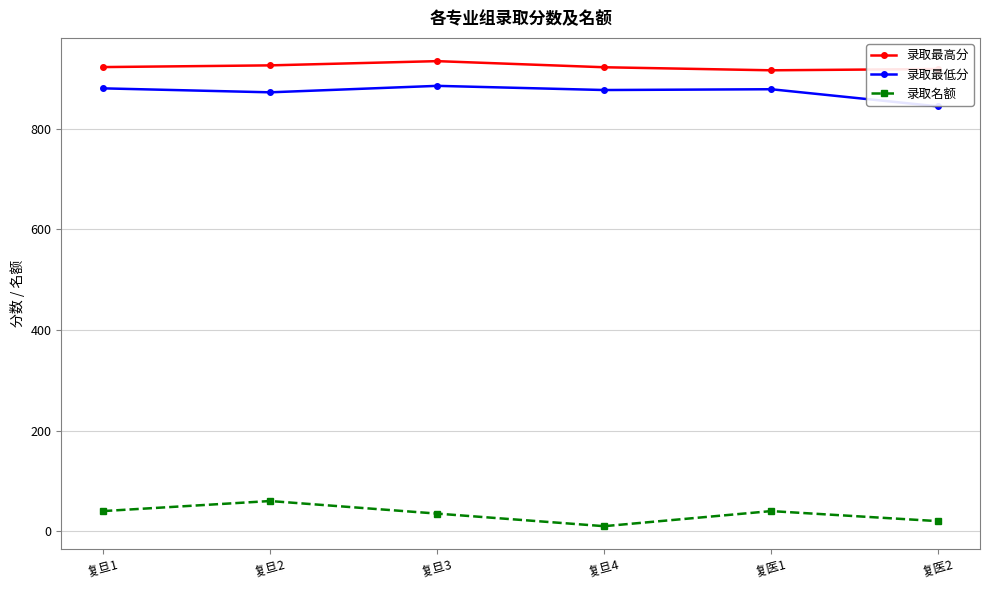

Does the chart display data point markers on the line(s)?

Yes